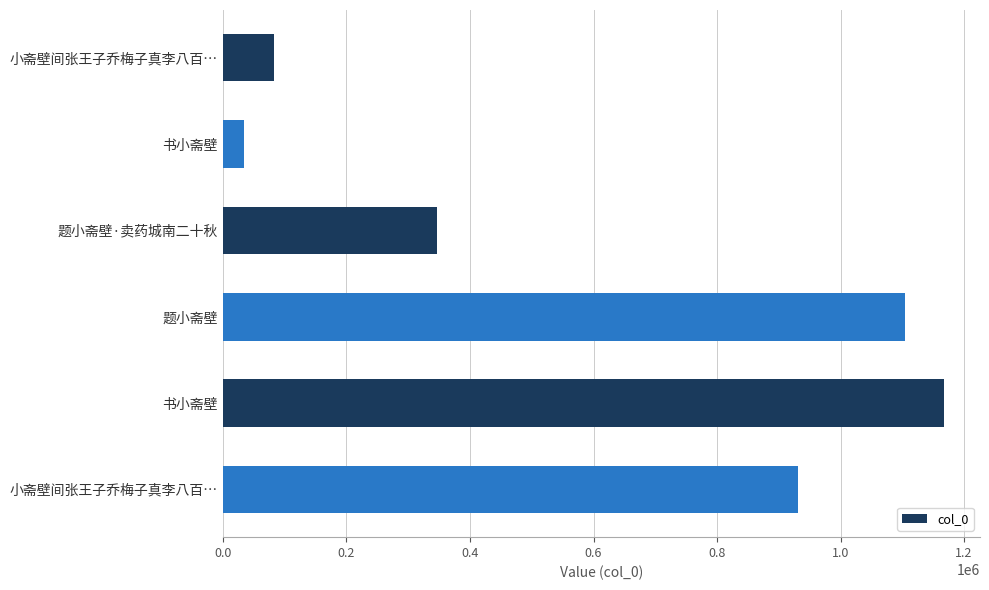

How many series are shown in this chart?

1